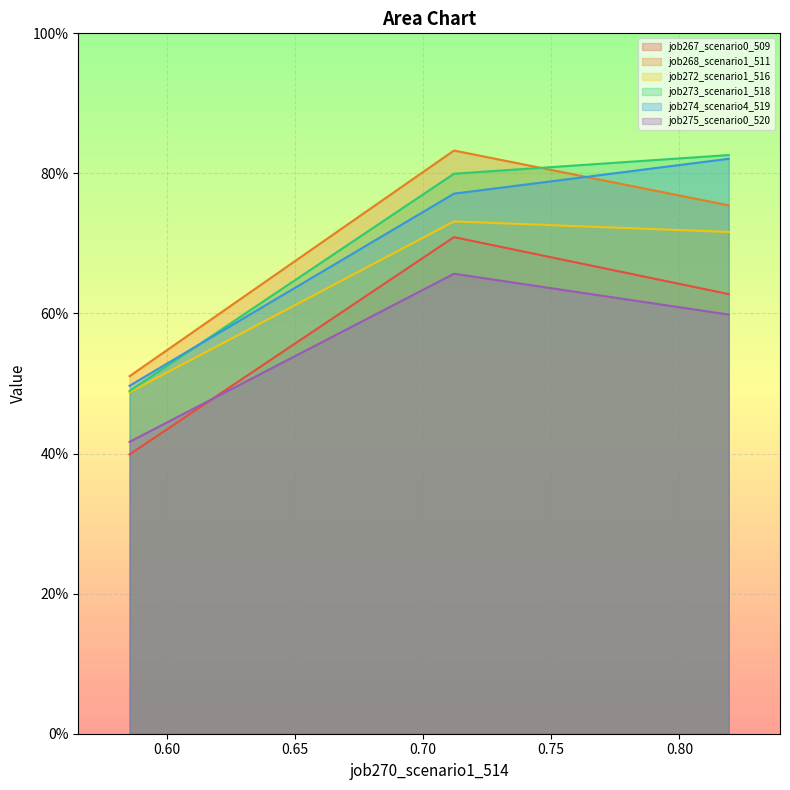

Is it true that job268_scenario1_511 equals 0.5 at B11?

False